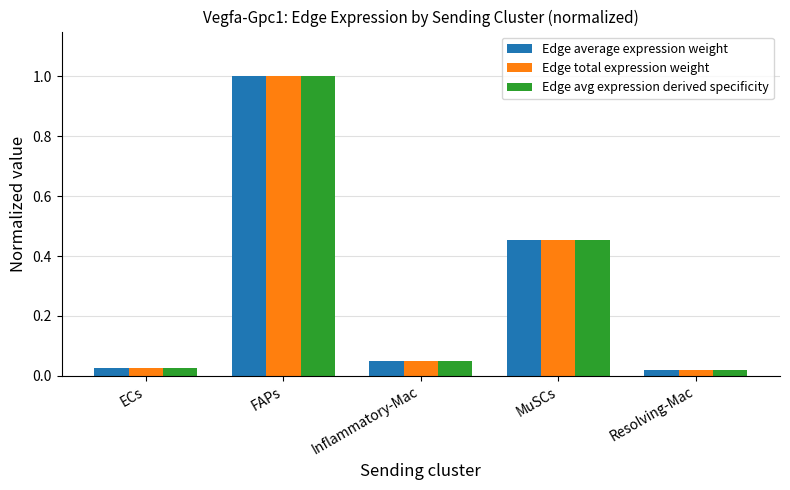

Is it true that Edge total expression weight equals 0.3 at FAPs?

False